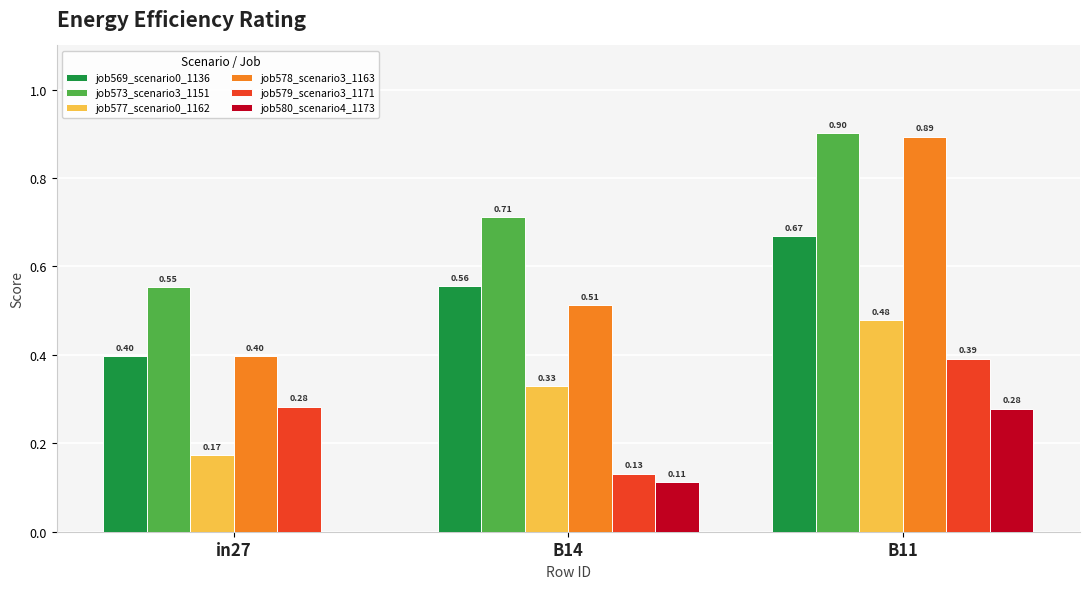

How many distinct data groups are displayed?

6